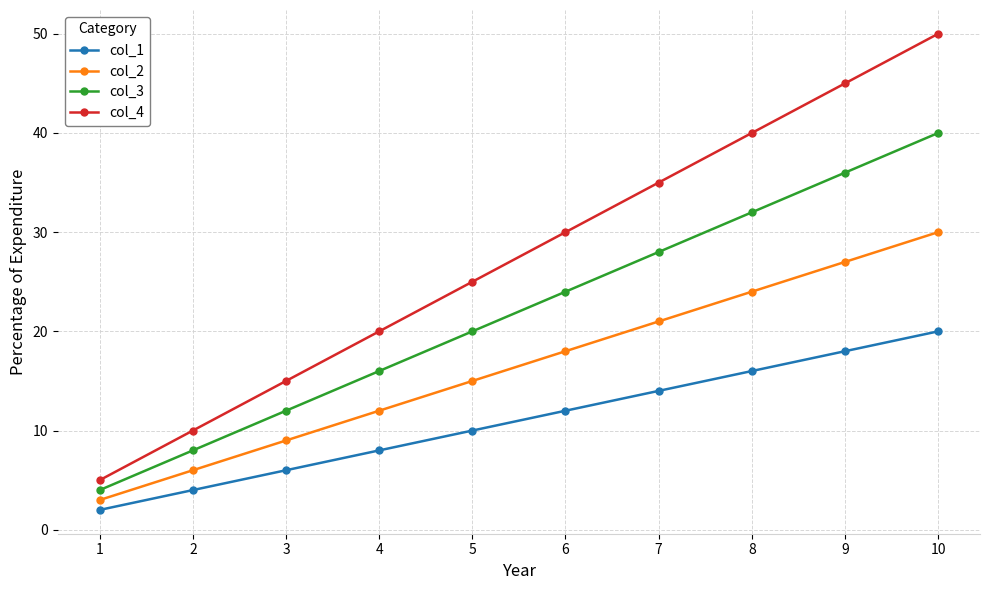

What is the sum of all col_3 values?

220